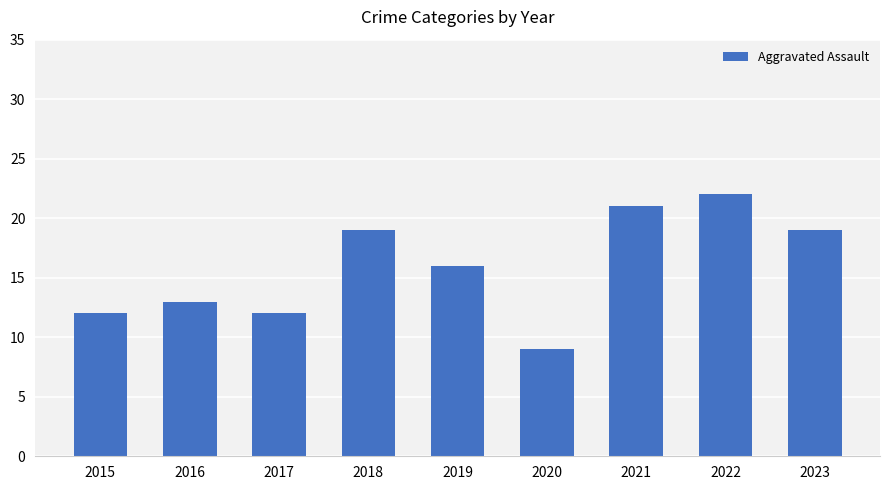

What is the difference between the values at 2020 and 2019?

7